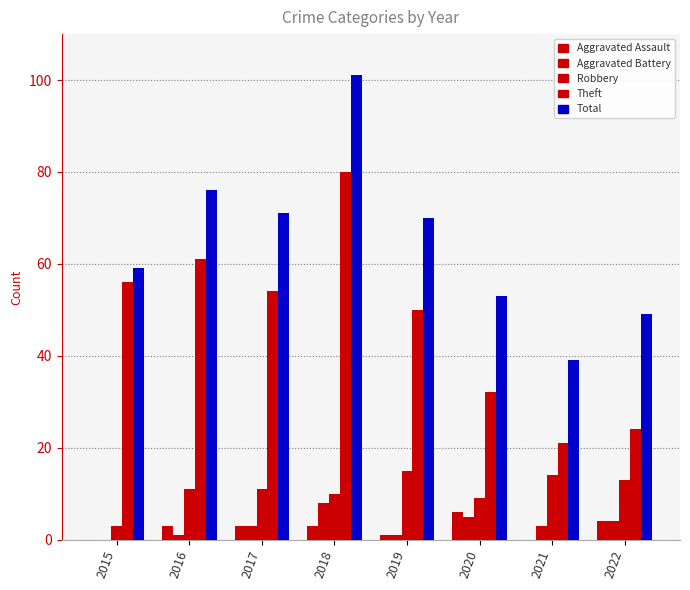

Is the value of Theft at 2017 greater than the value of Robbery at 2018?

Yes